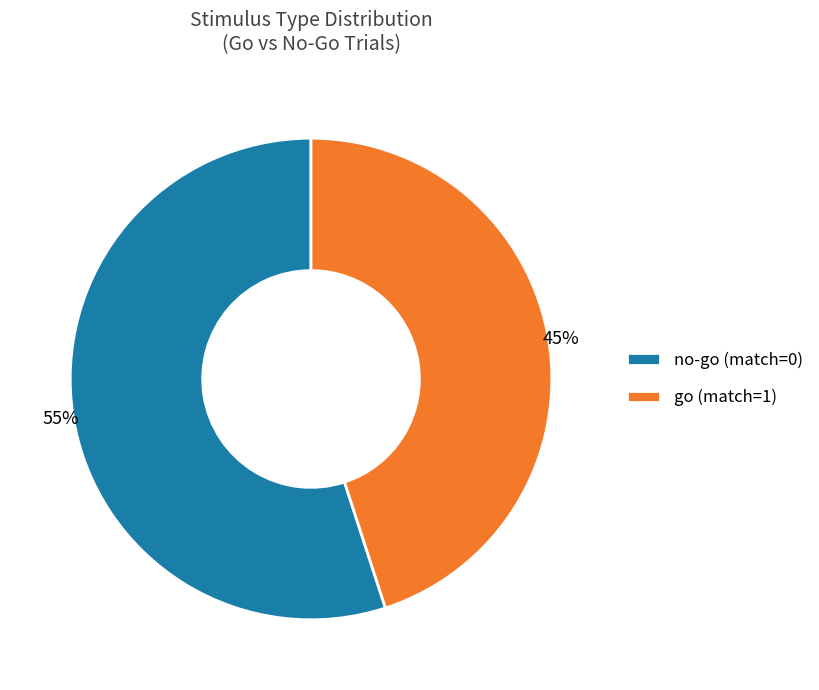

Is the sum of no-go (match=0) and go (match=1) greater than half?

Yes